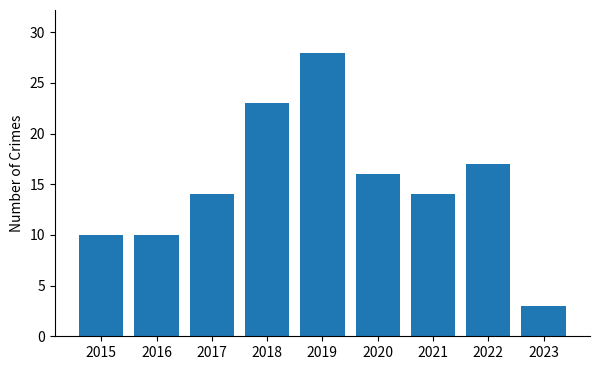

What is the maximum value shown in the chart?

28